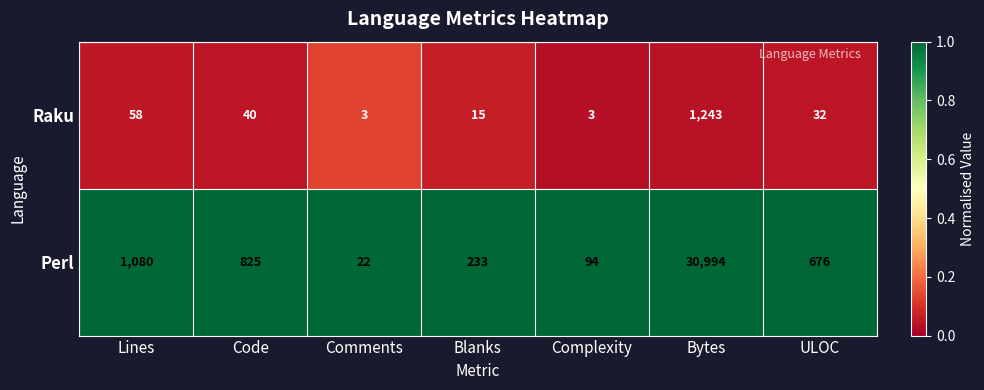

Which series has the largest total across all categories?

Perl